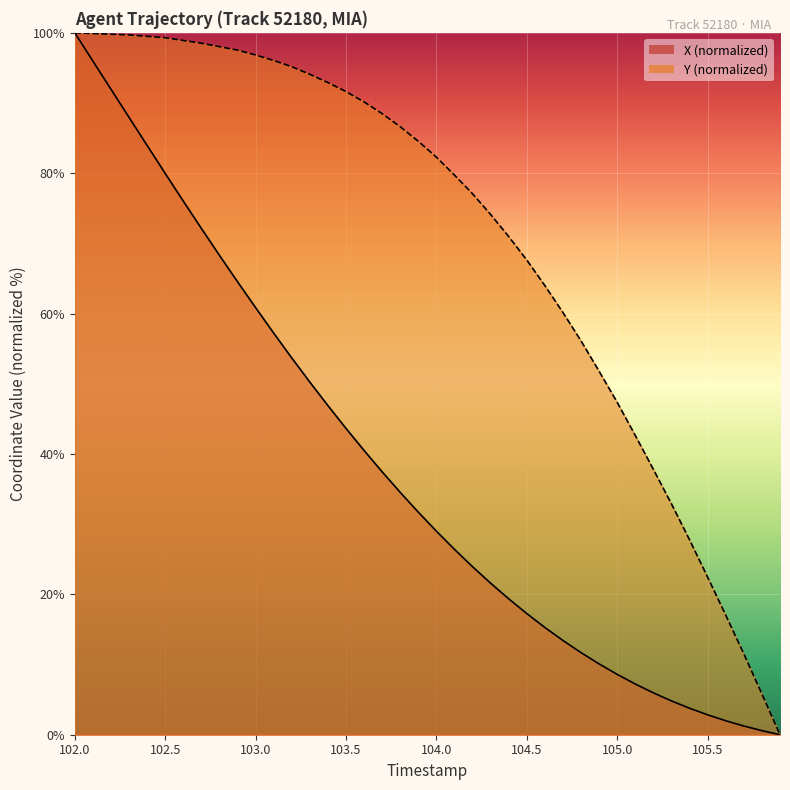

Which series has the largest total across all categories?

Y (normalized)